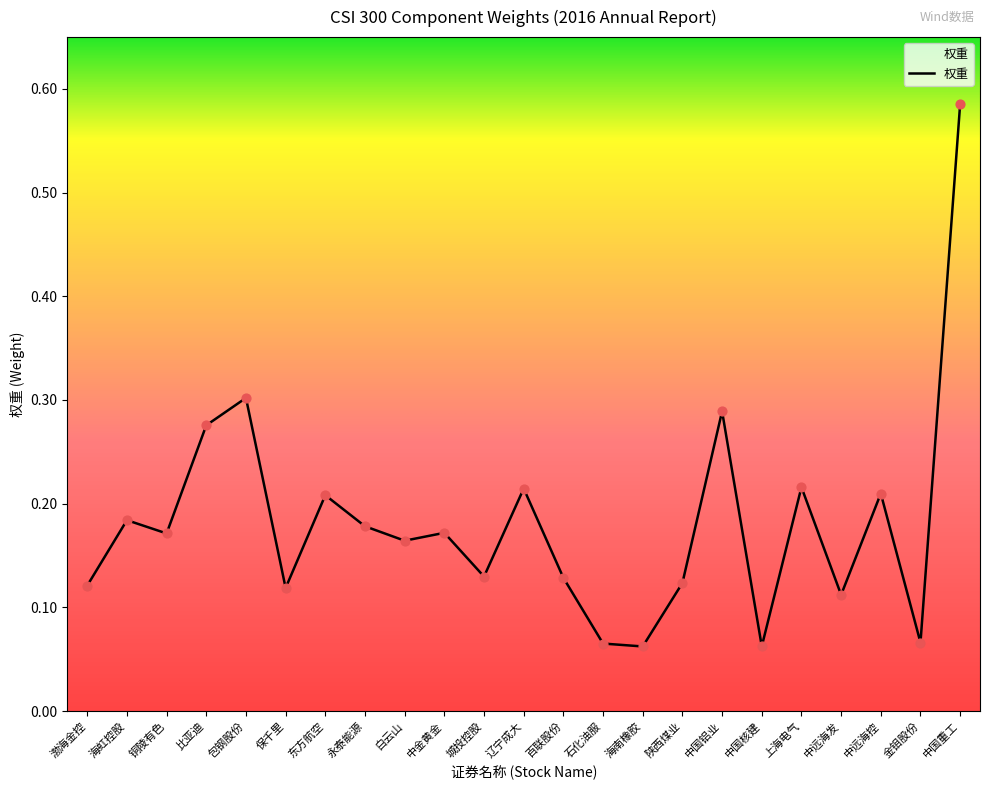

What is the change in value from 城投控股 to 中国重工?

+0.5